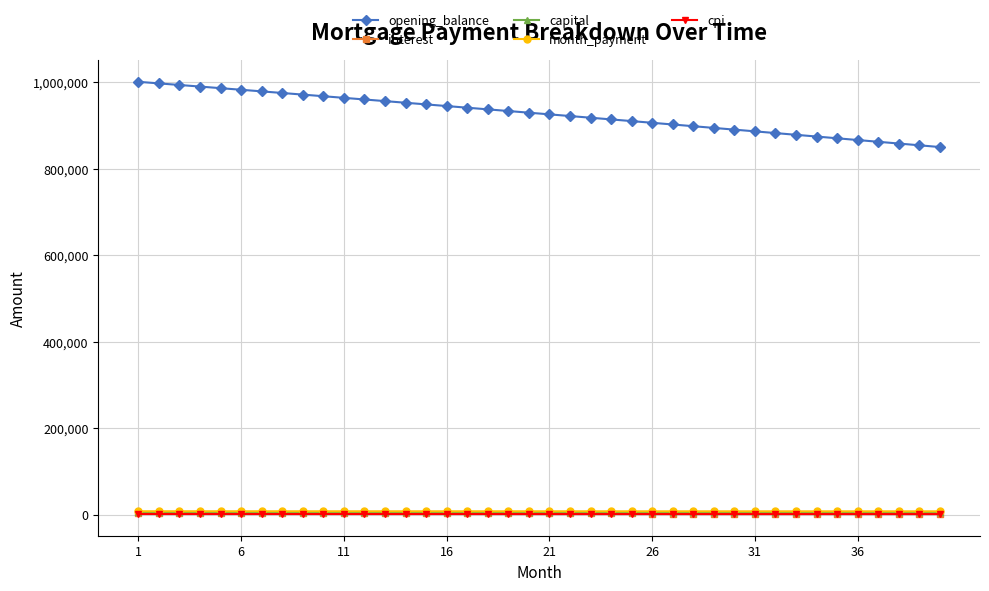

At how many categories does at least one series exceed 477616?

40